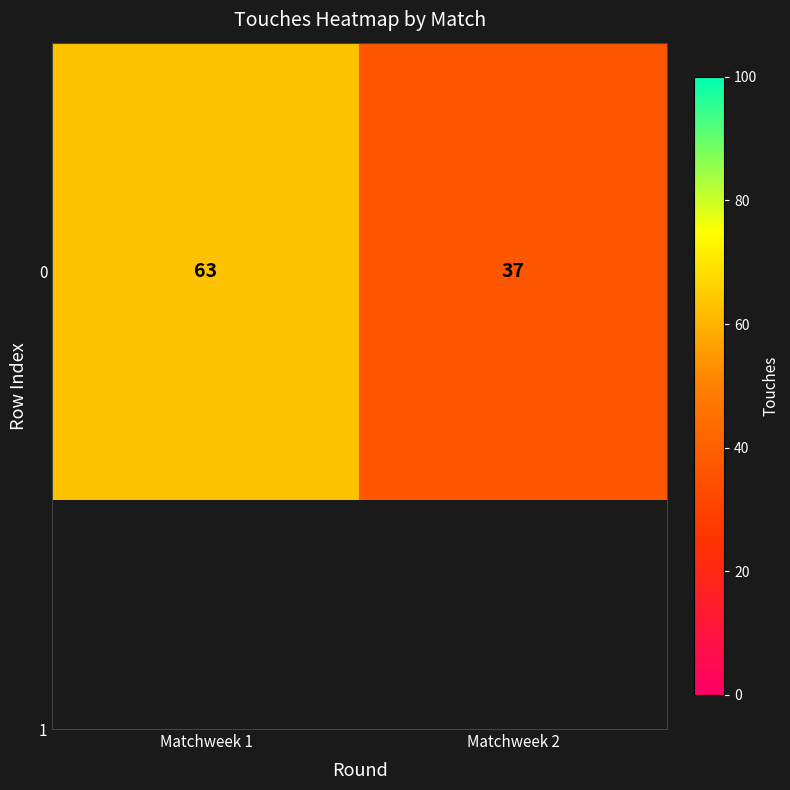

Reading right to left, what are all the values shown in this chart?

Matchweek 2=37	Matchweek 1=63